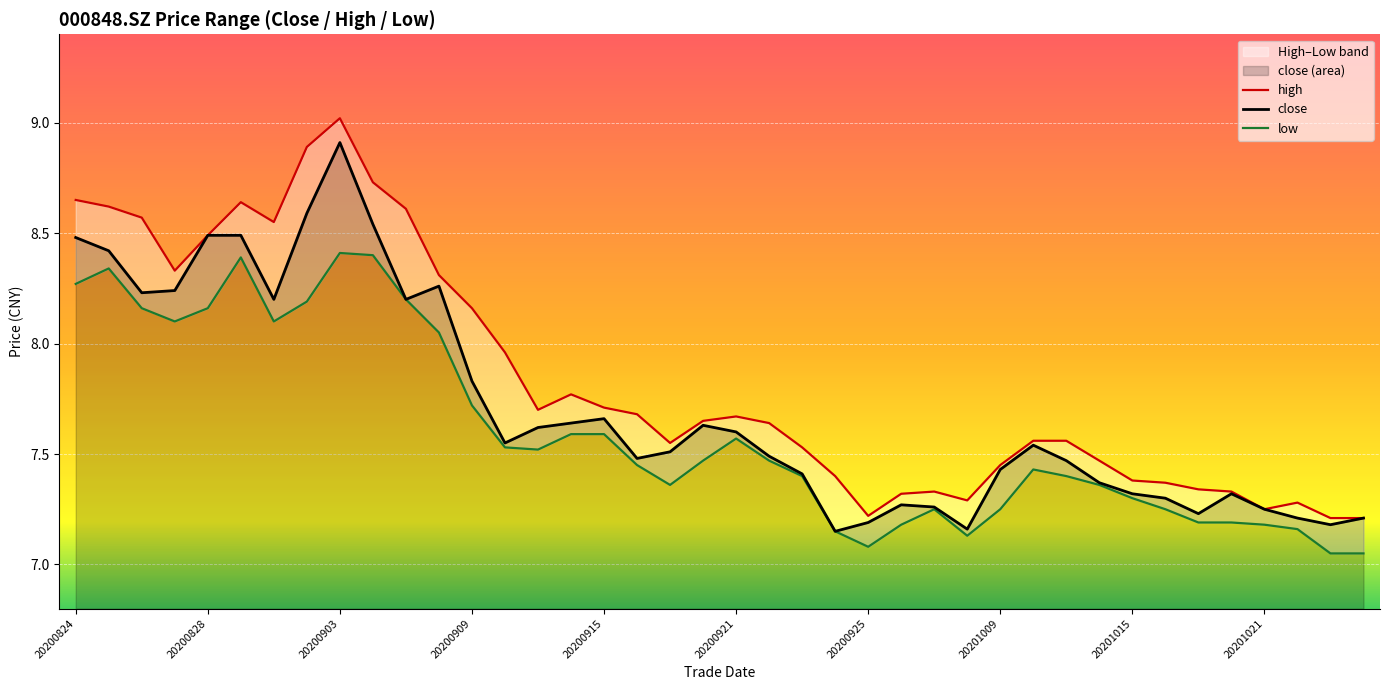

True or false: high and close cross at least once.

False